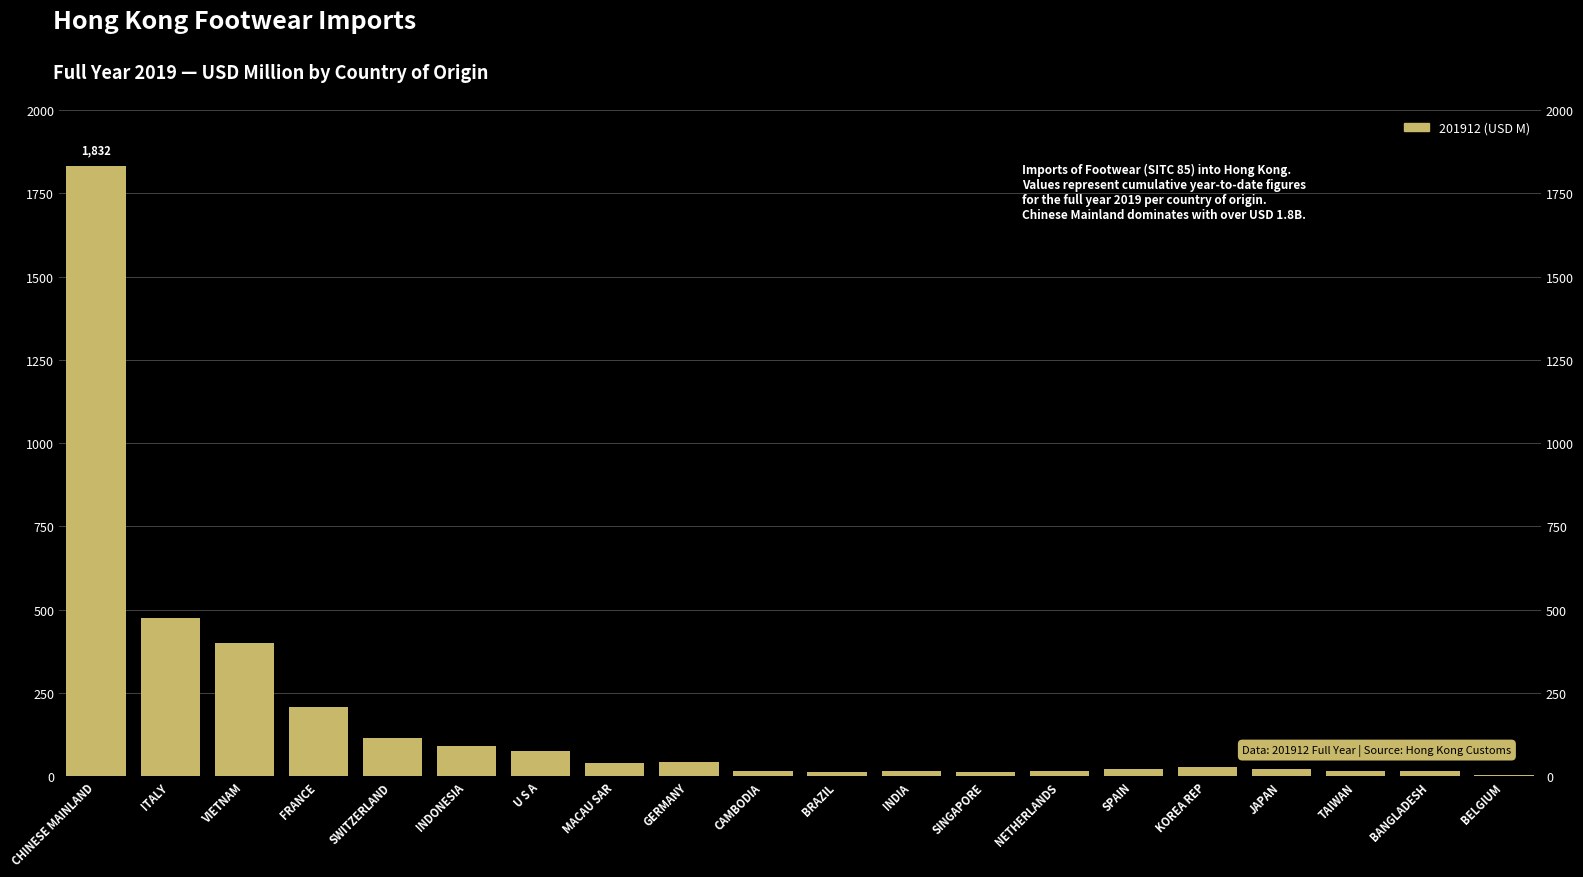

The chart shows a value of 16.6 at INDIA. True or false?

True